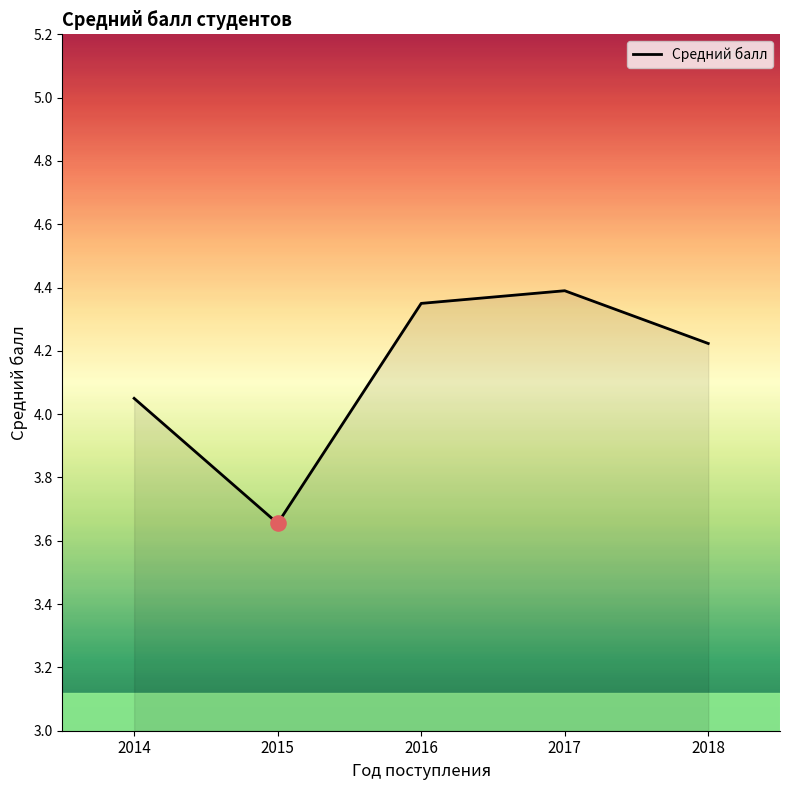

Between 2016 and 2015, which is larger?

2016